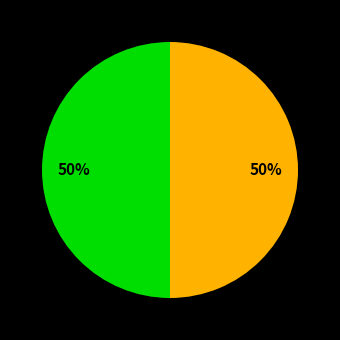

To the nearest percent, what is the average slice percentage?

50%